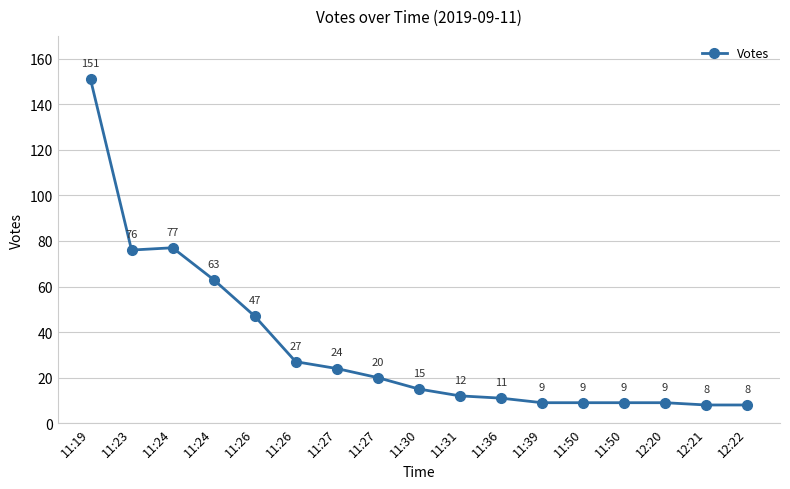

How many series are shown in this chart?

1